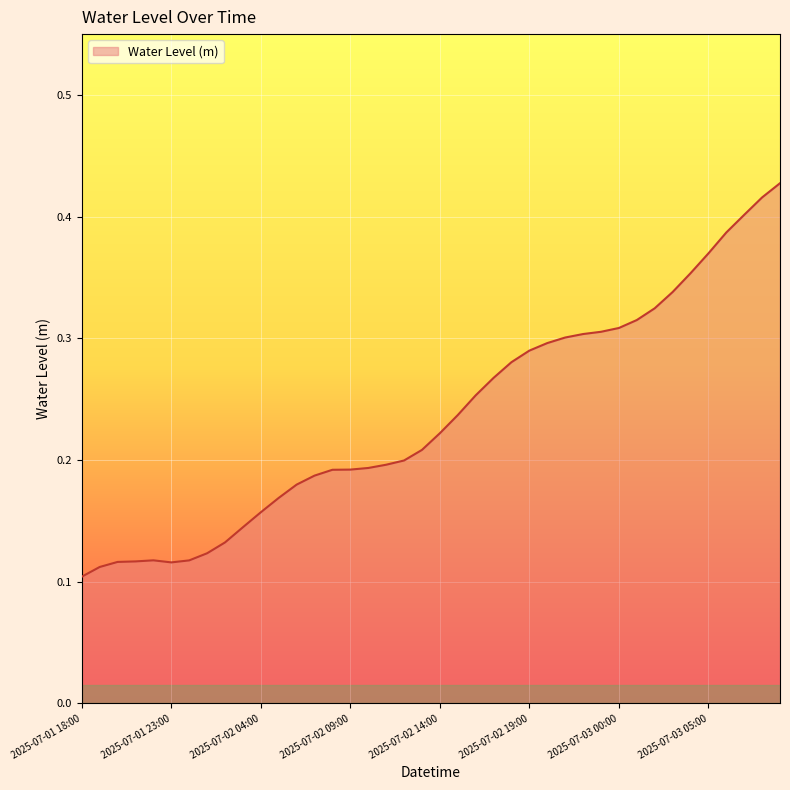

At which label is the value closest to 0?

2025-07-01 18:00